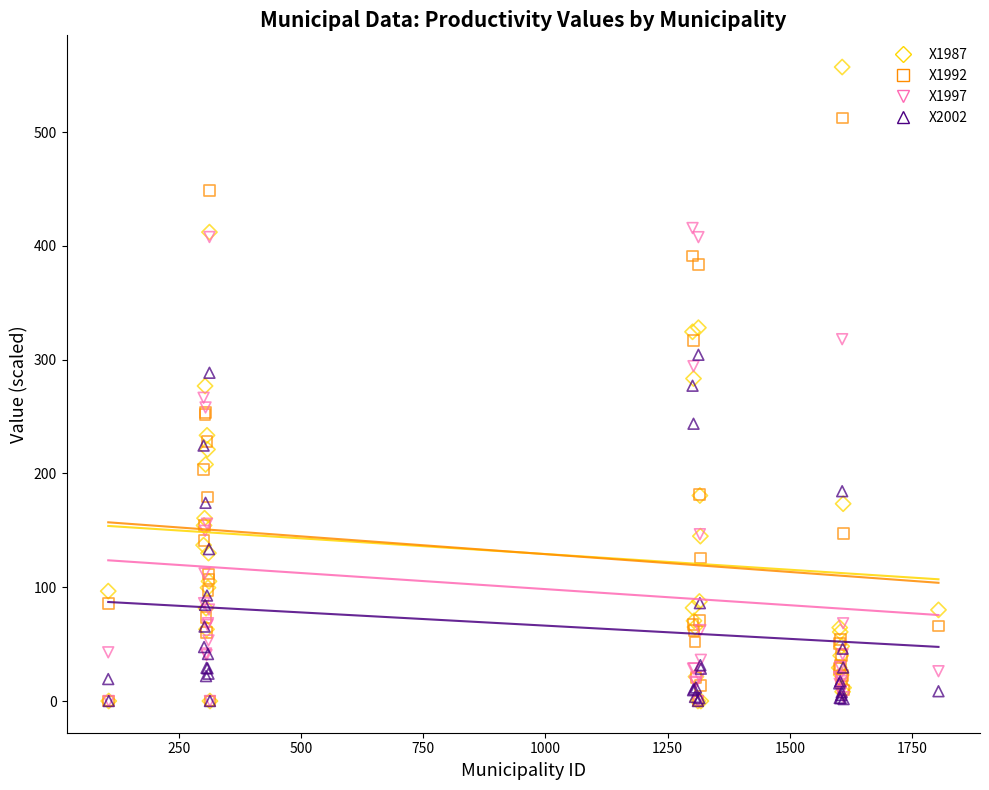

What are all the series names shown in the legend?

X1987, X1992, X1997, X2002